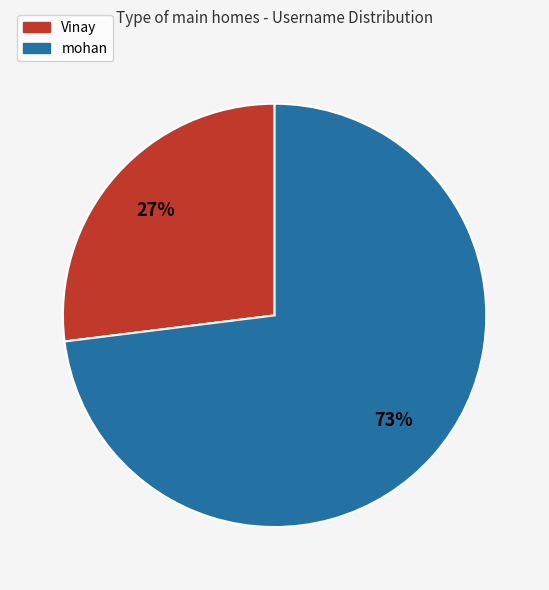

Which category accounts for the majority?

mohan